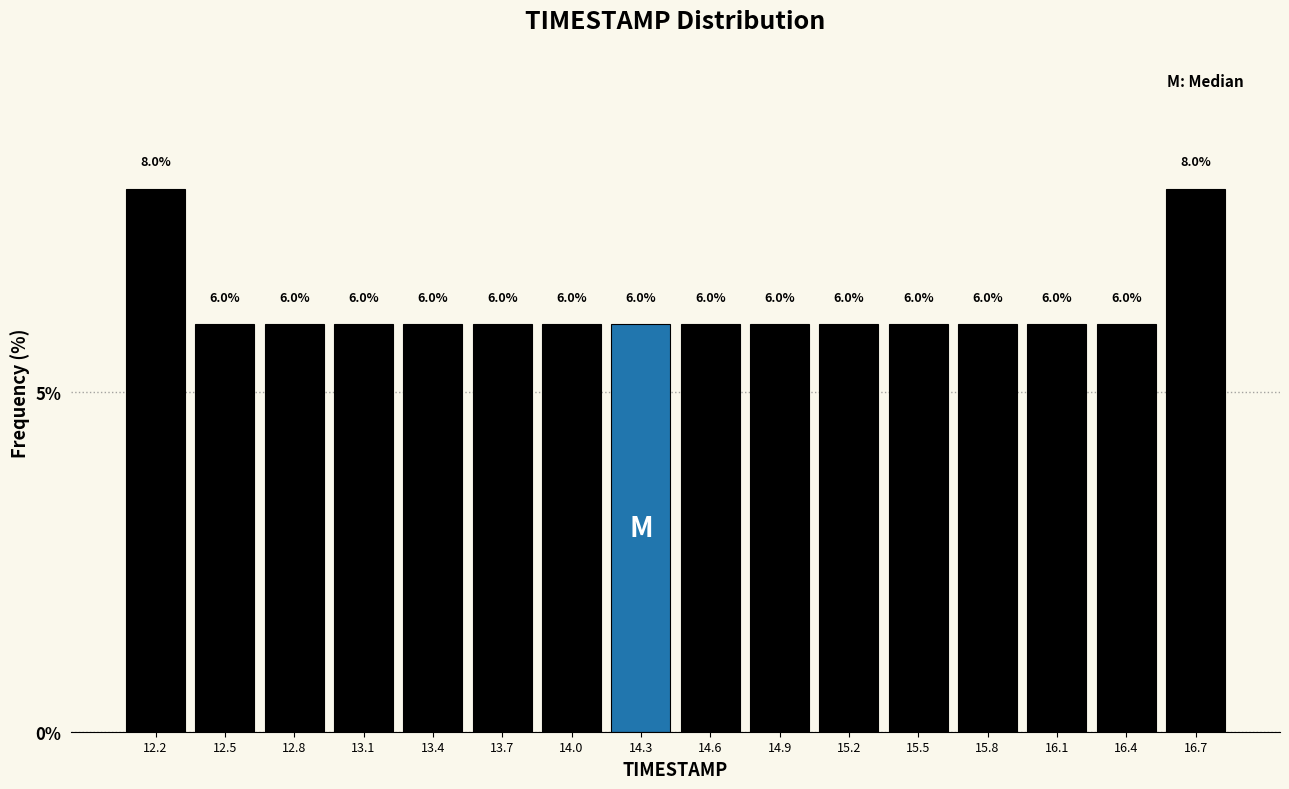

Reading left to right, list every bar in this chart as the range it spans on the x-axis followed by its height. The bar edges are not printed on the chart, so give them approximately, as read against the axis.

12.00 to 12.30: 8.0
12.30 to 12.60: 6.0
12.60 to 12.90: 6.0
12.90 to 13.25: 6.0
13.25 to 13.55: 6.0
13.55 to 13.85: 6.0
13.85 to 14.15: 6.0
14.15 to 14.45: 6.0
14.45 to 14.75: 6.0
14.75 to 15.05: 6.0
15.05 to 15.35: 6.0
15.35 to 15.70: 6.0
15.70 to 16.00: 6.0
16.00 to 16.30: 6.0
16.30 to 16.60: 6.0
16.60 to 16.90: 8.0